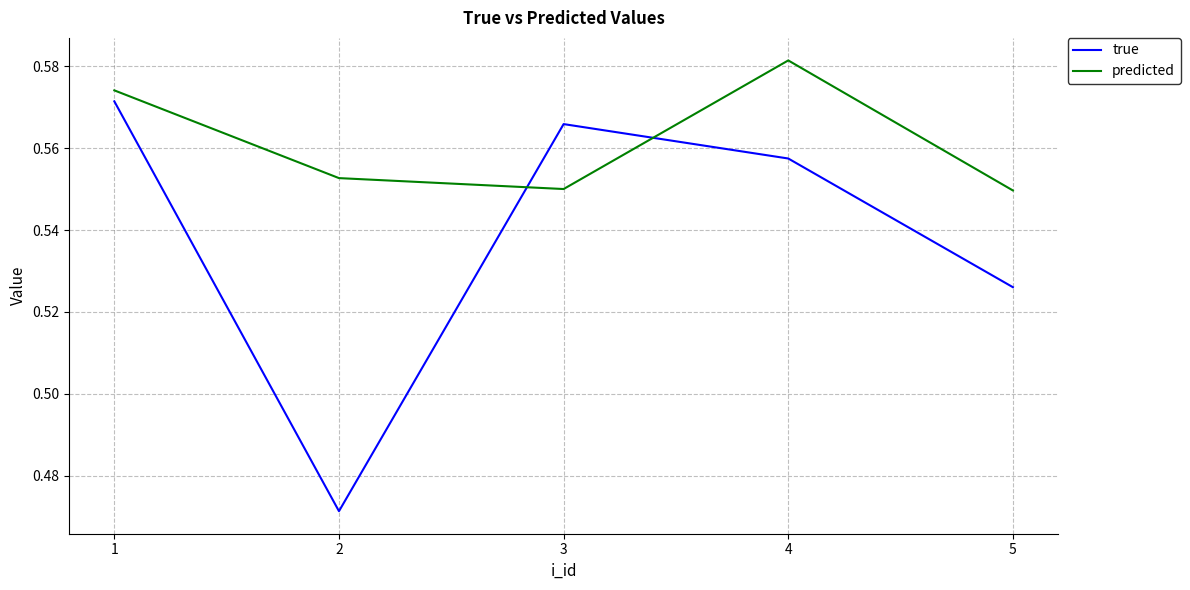

How many predicted values are between 0 and 1?

5